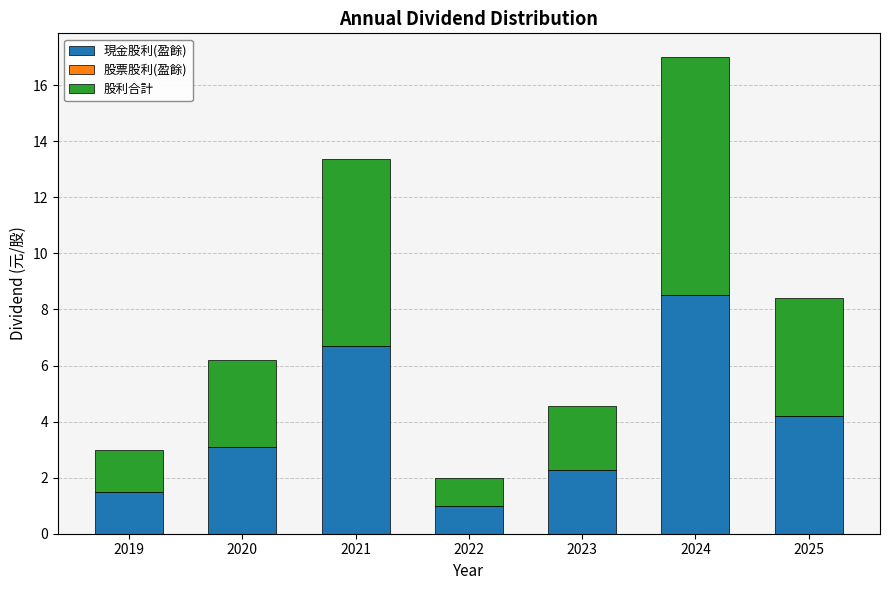

What is the average value of the 現金股利(盈餘) series?

3.9